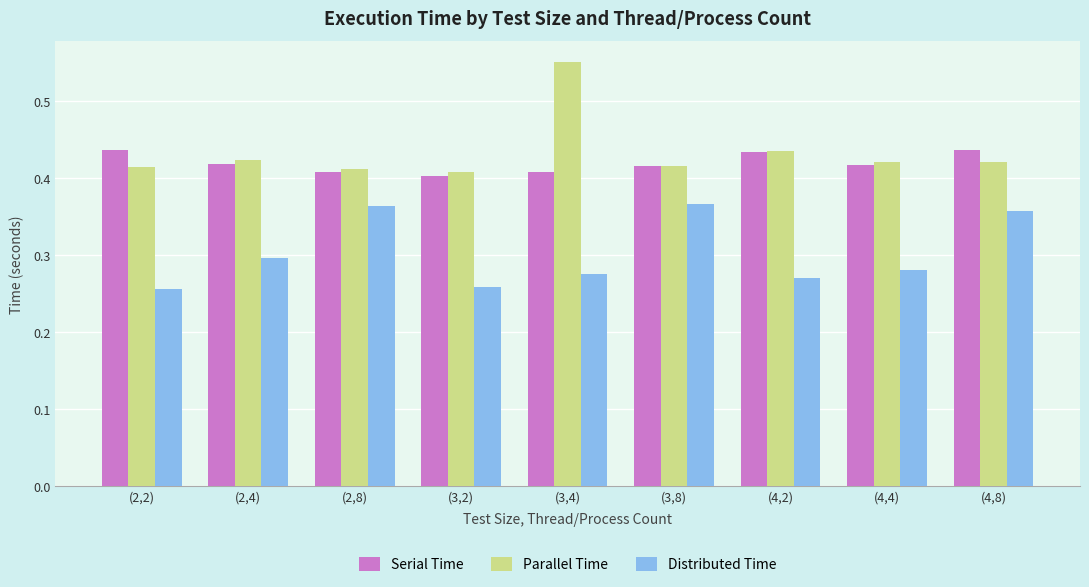

What position from the left is (2,4)?

2